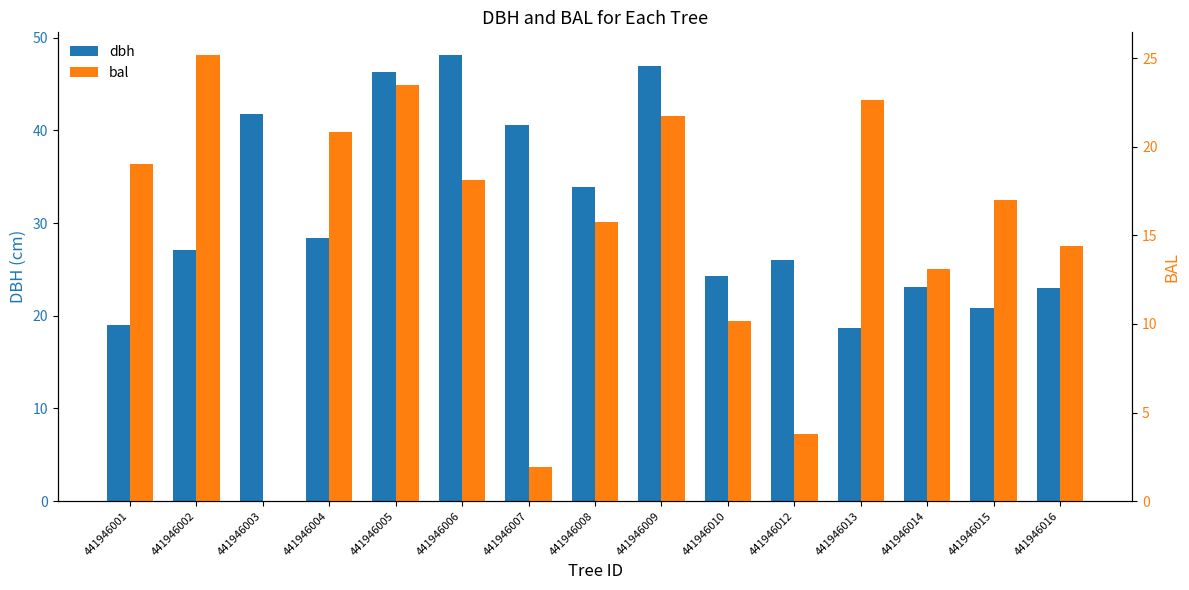

Reading left to right, extract all data points from this chart.

dbh: 441946001=19.0	441946002=27.1	441946003=41.8	441946004=28.4	441946005=46.3	441946006=48.2	441946007=40.6	441946008=33.9	441946009=46.9	441946010=24.2	441946012=26.0	441946013=18.6	441946014=23.1	441946015=20.8	441946016=23.0
bal: 441946001=19.0	441946002=25.2	441946003=0.0	441946004=20.8	441946005=23.5	441946006=18.1	441946007=1.9	441946008=15.8	441946009=21.7	441946010=10.2	441946012=3.8	441946013=22.6	441946014=13.1	441946015=17.0	441946016=14.4